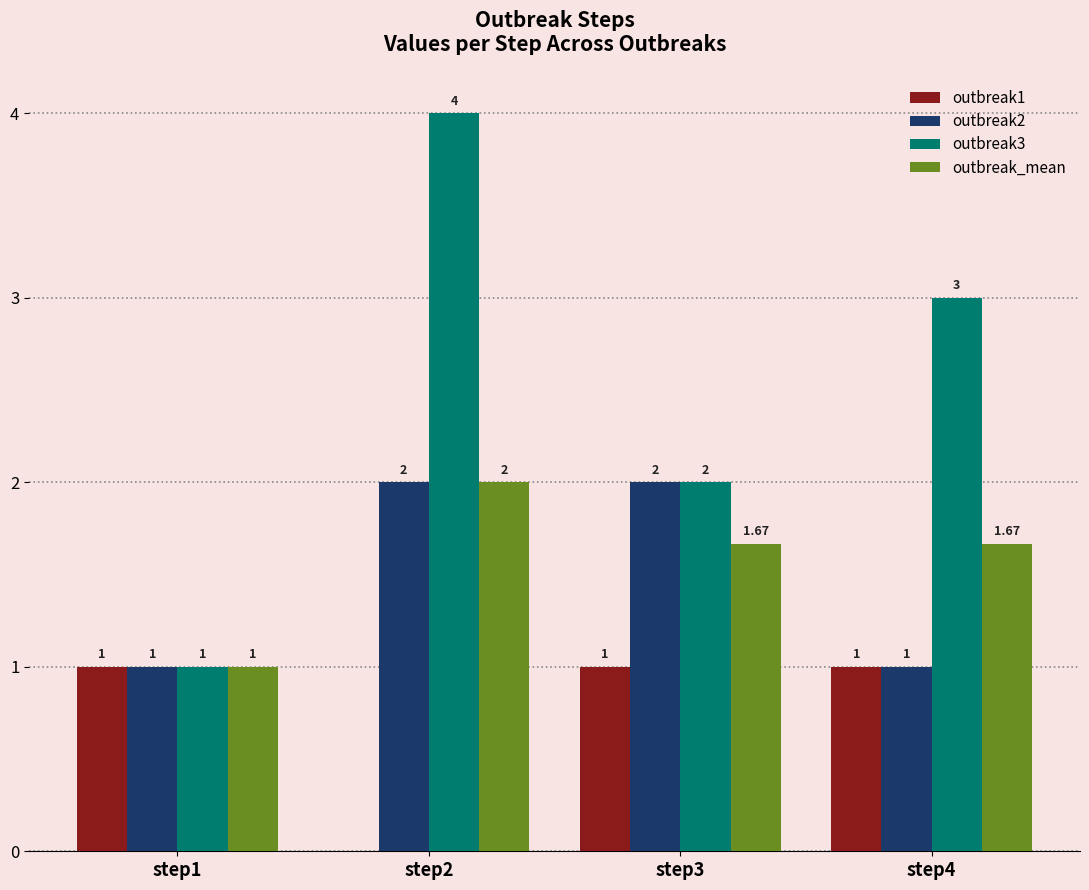

Which series changed the most between step1 and step4?

outbreak3